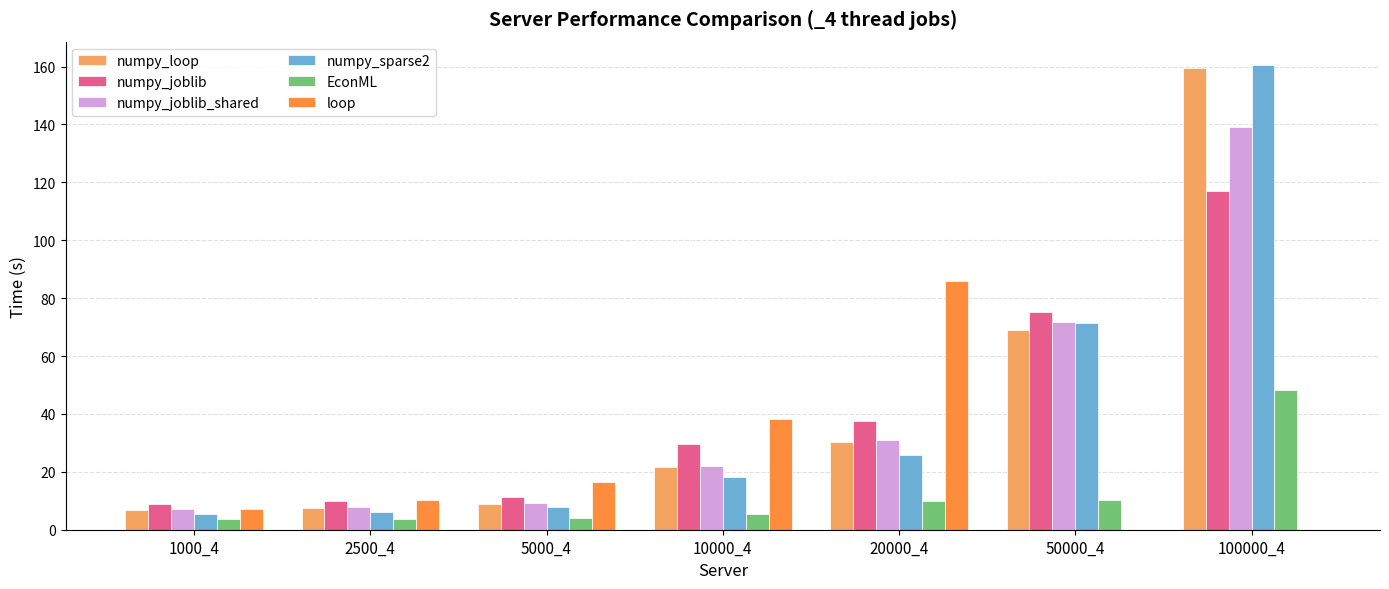

What is the total value across all series at 100000_4?

624.6